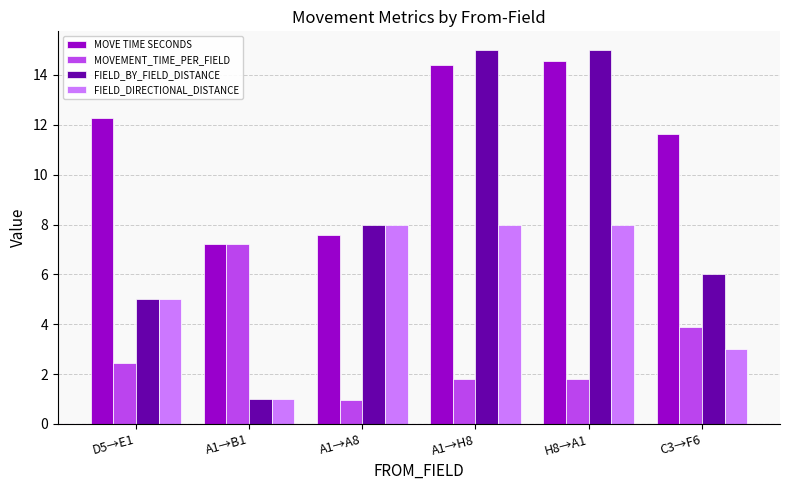

What is the label of the 1st bar from the right?

C3→F6